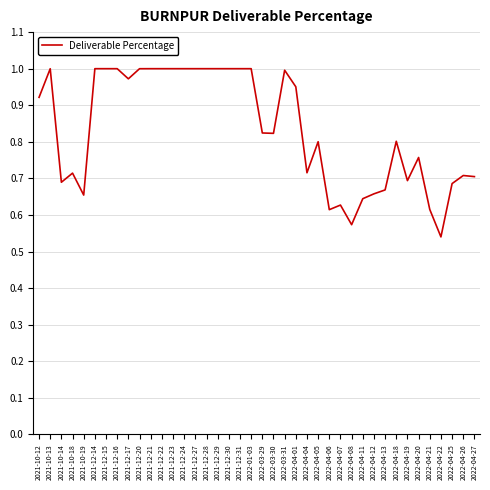

Where is the first local minimum?

2021-10-14